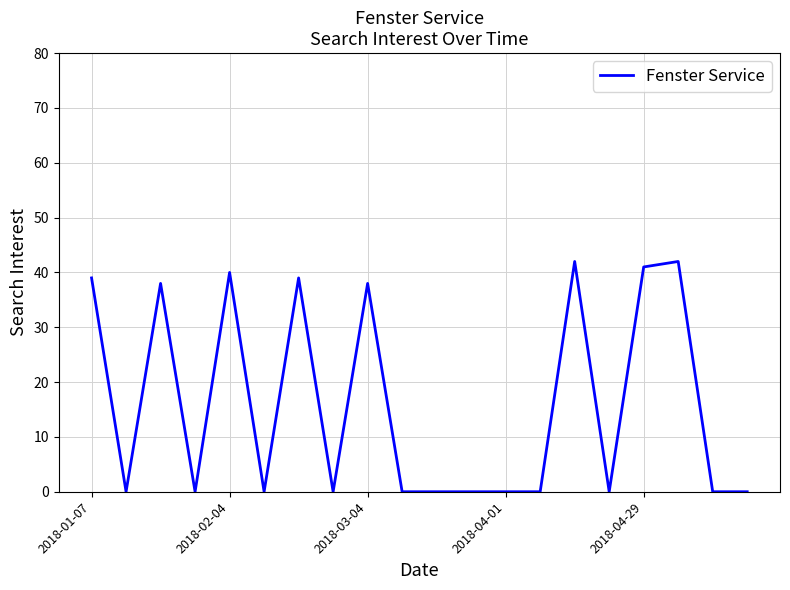

What is the sum of all values?

319